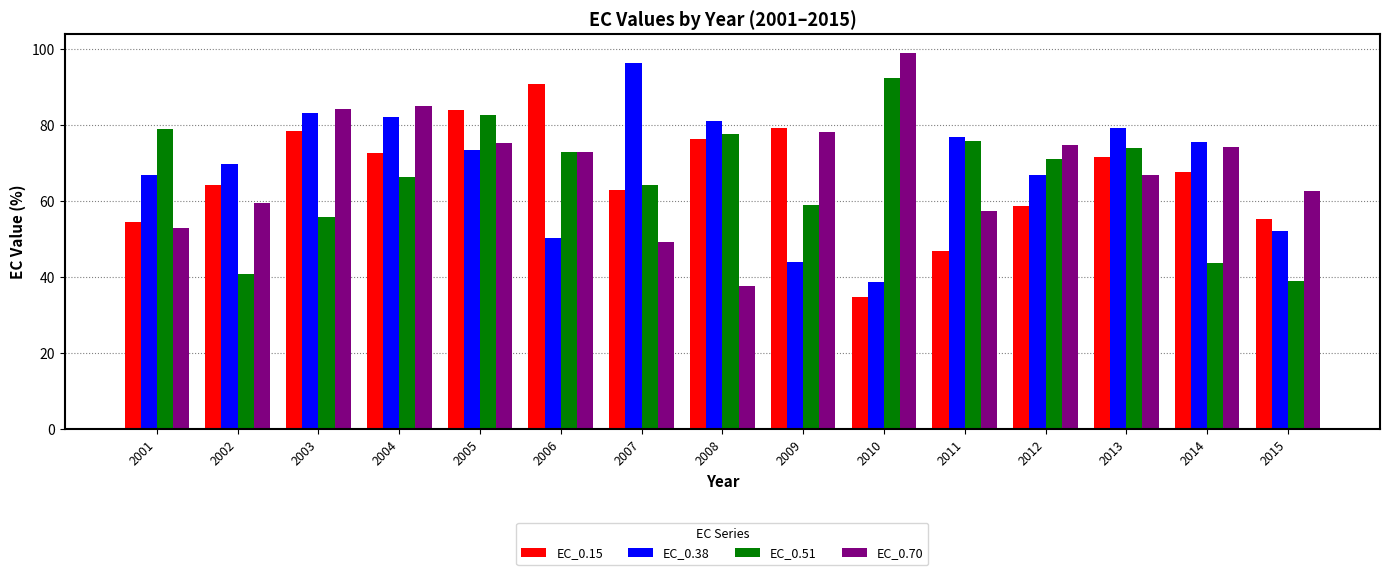

What is the spread (max minus min) of values at 2006?

40.6